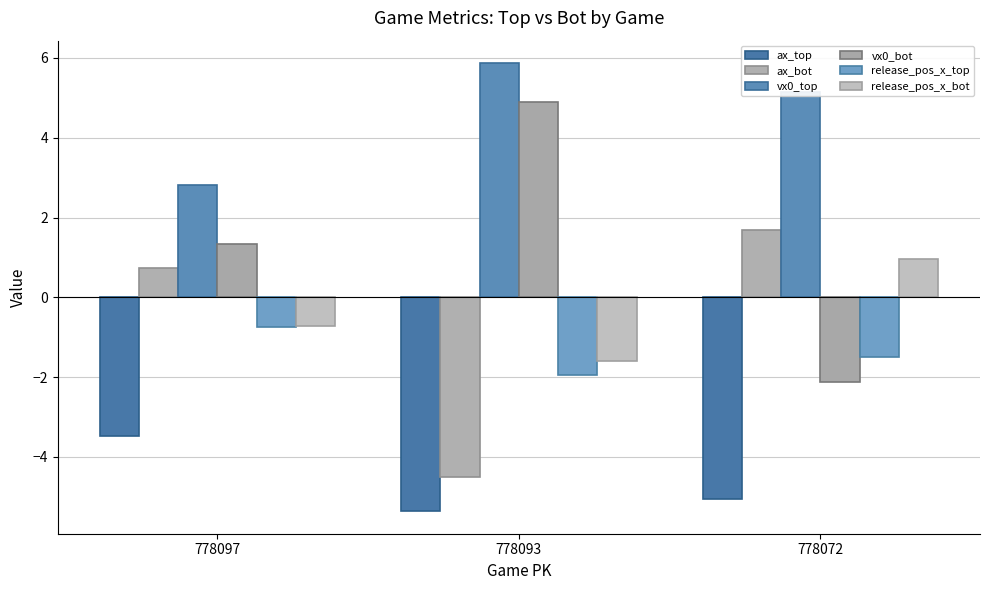

True or false: ax_bot has a value of 2.6 at 778072.

False